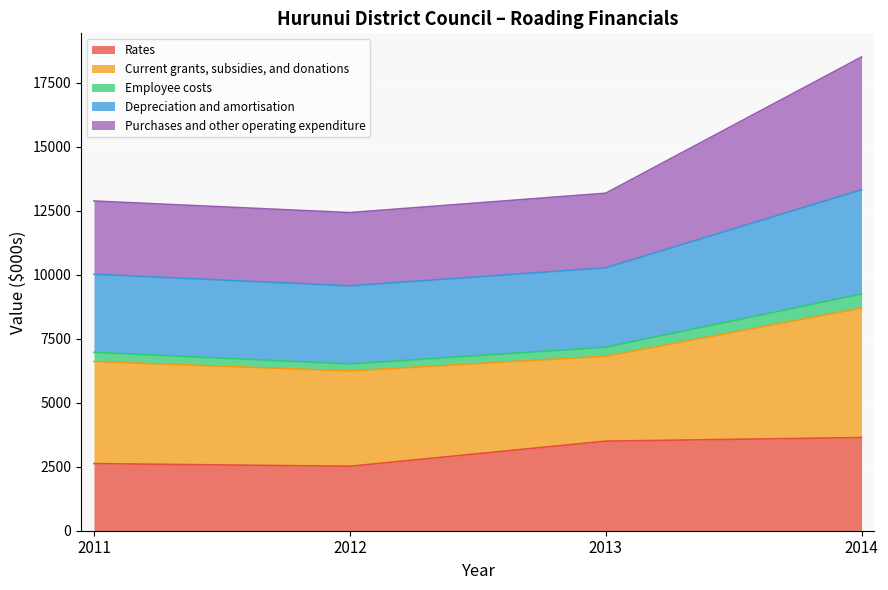

What are all the series names shown in the legend?

Rates, Current grants, subsidies, and donations, Employee costs, Depreciation and amortisation, Purchases and other operating expenditure